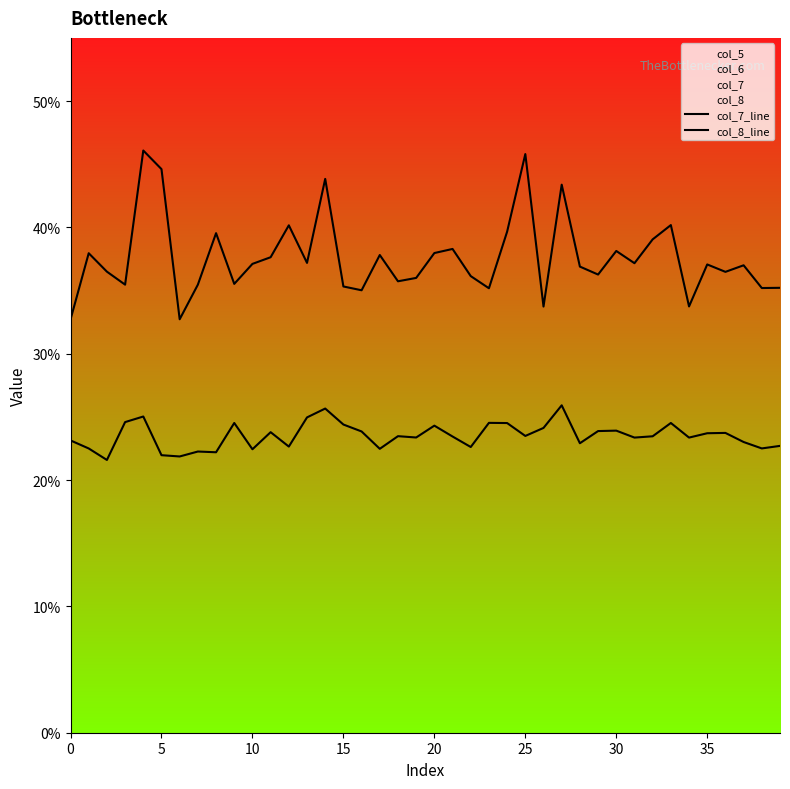

What is the label of the 16th point from the left?

15